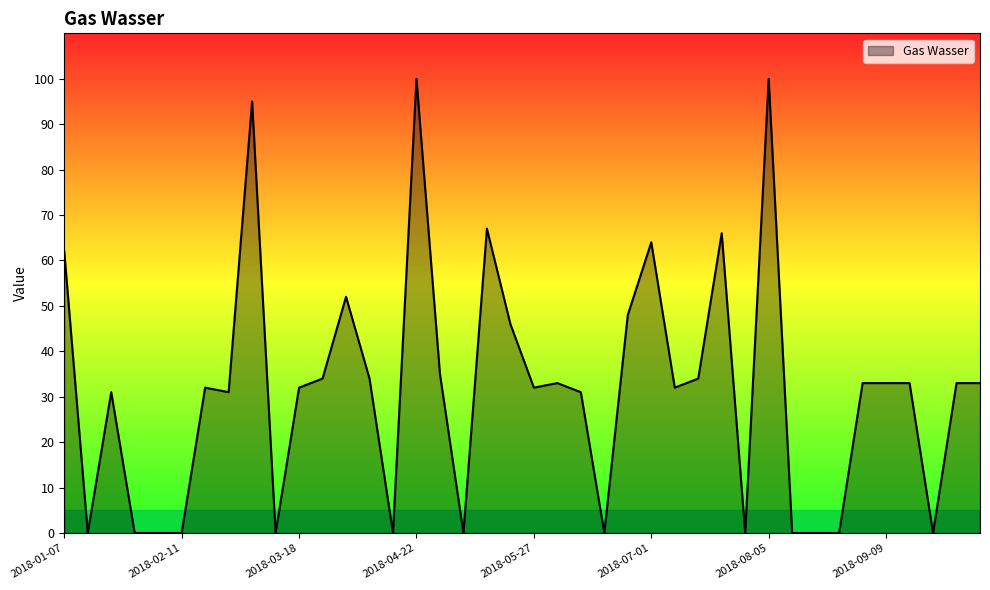

What is the average value?

31